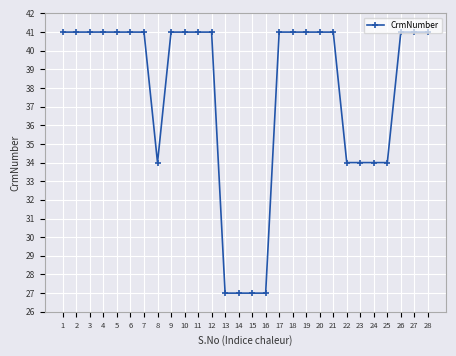

True or false: there are more than 0 points higher than both neighbors.

True